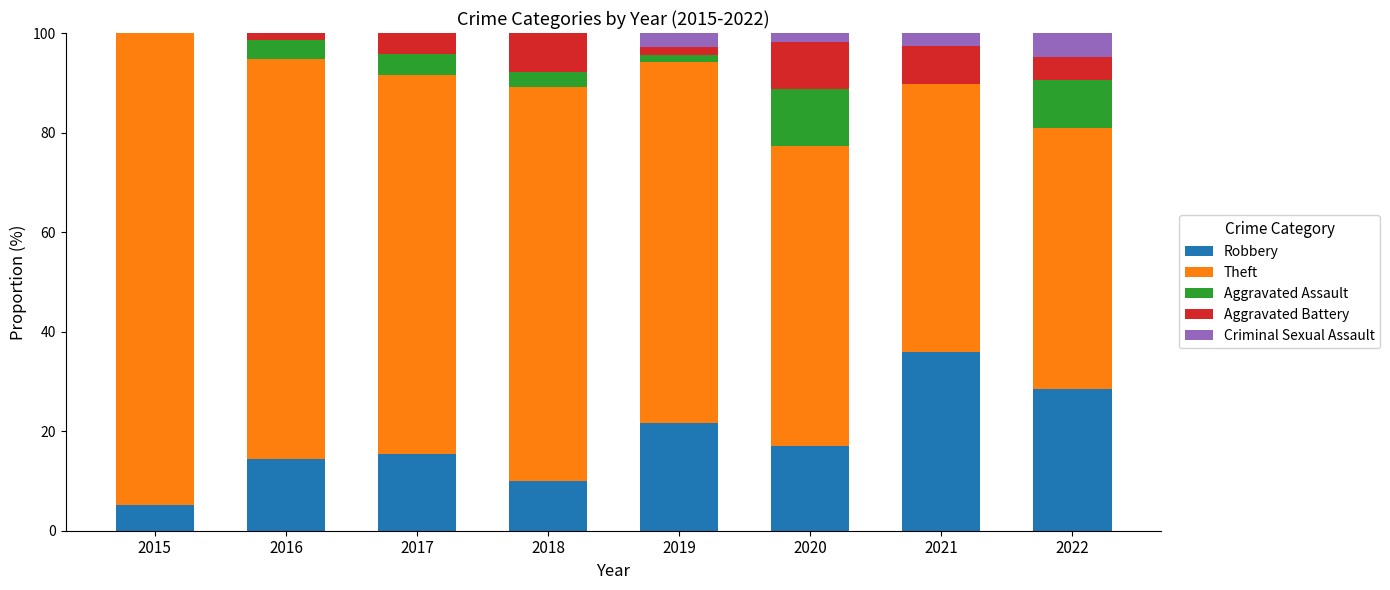

What is the total value across all series at 2015?

100.0